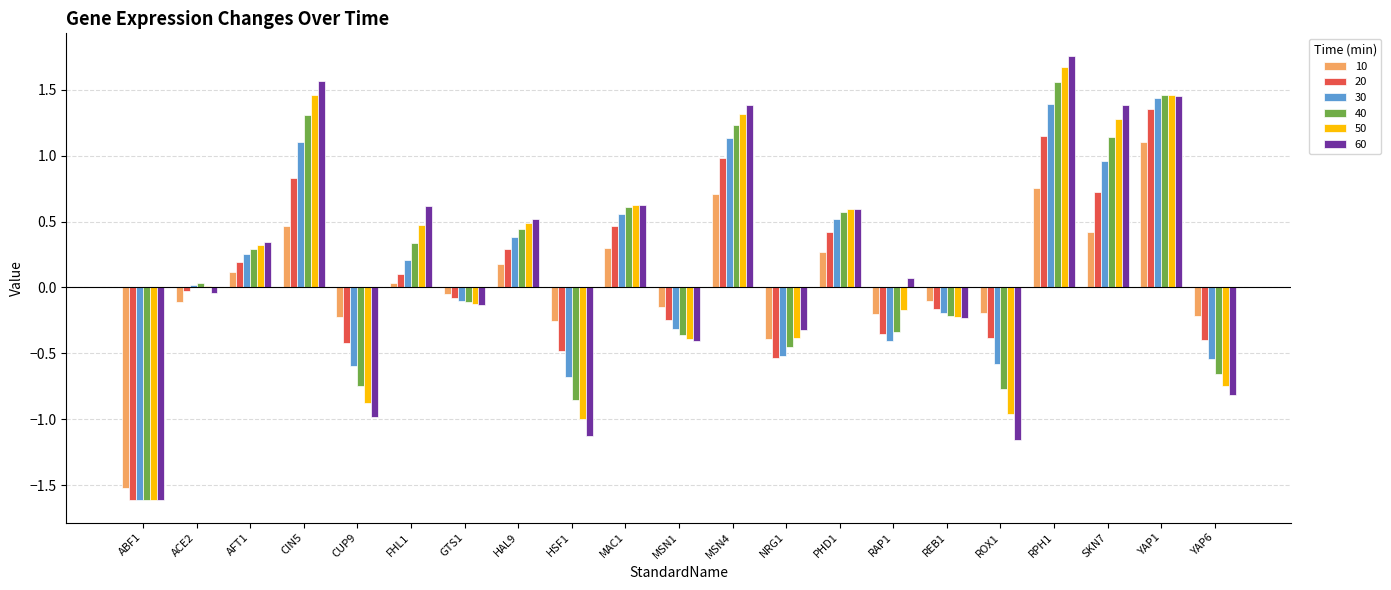

Is the value of 50 at HSF1 greater than the value of 40 at GTS1?

No